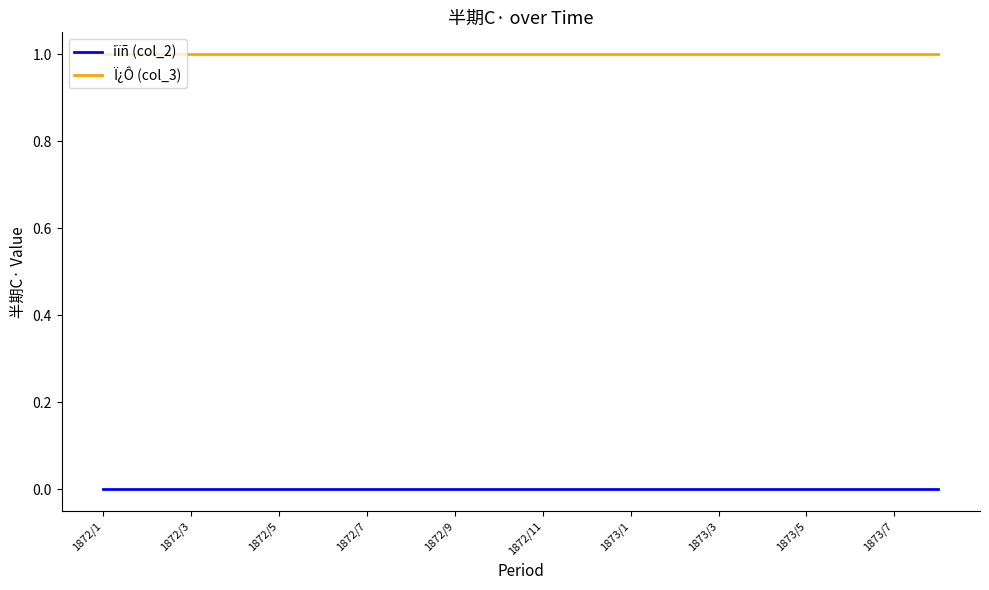

List the series in order of their overall mean, lowest first.

iïñ (col_2), Ï¿Ô (col_3)